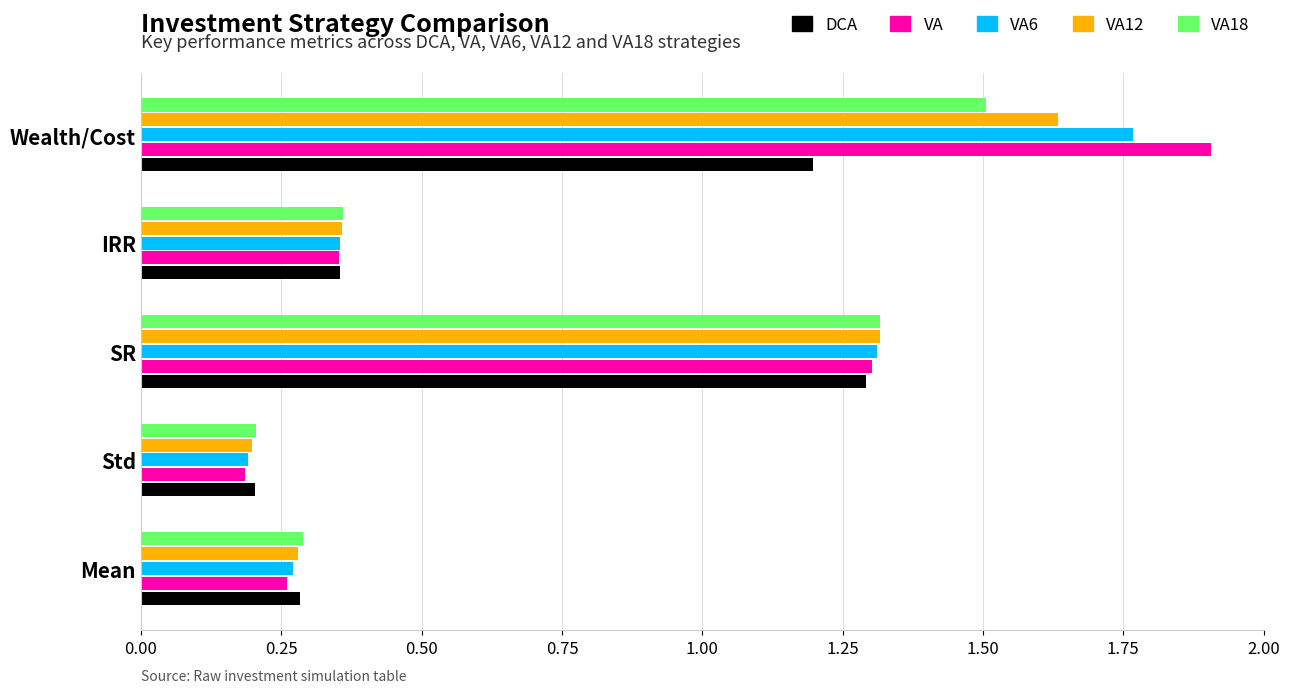

Which series has the widest spread of values?

VA